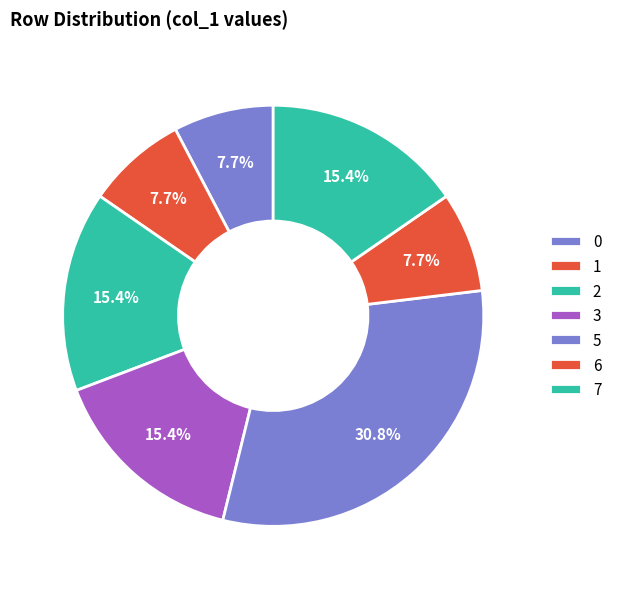

Count the number of slices in the pie.

7